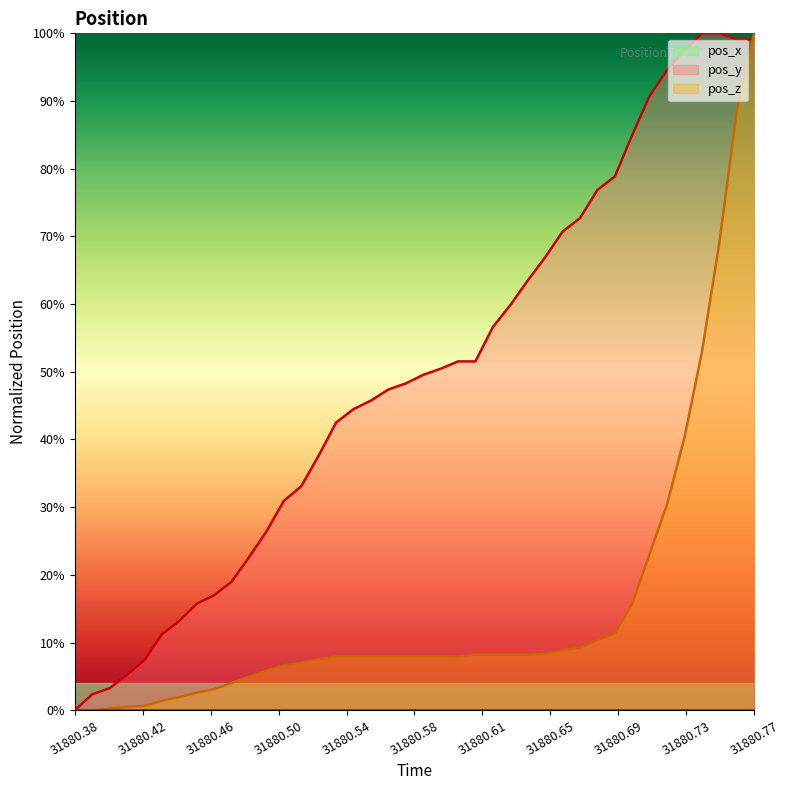

Where is pos_x nearest to the value 0?

31880.38